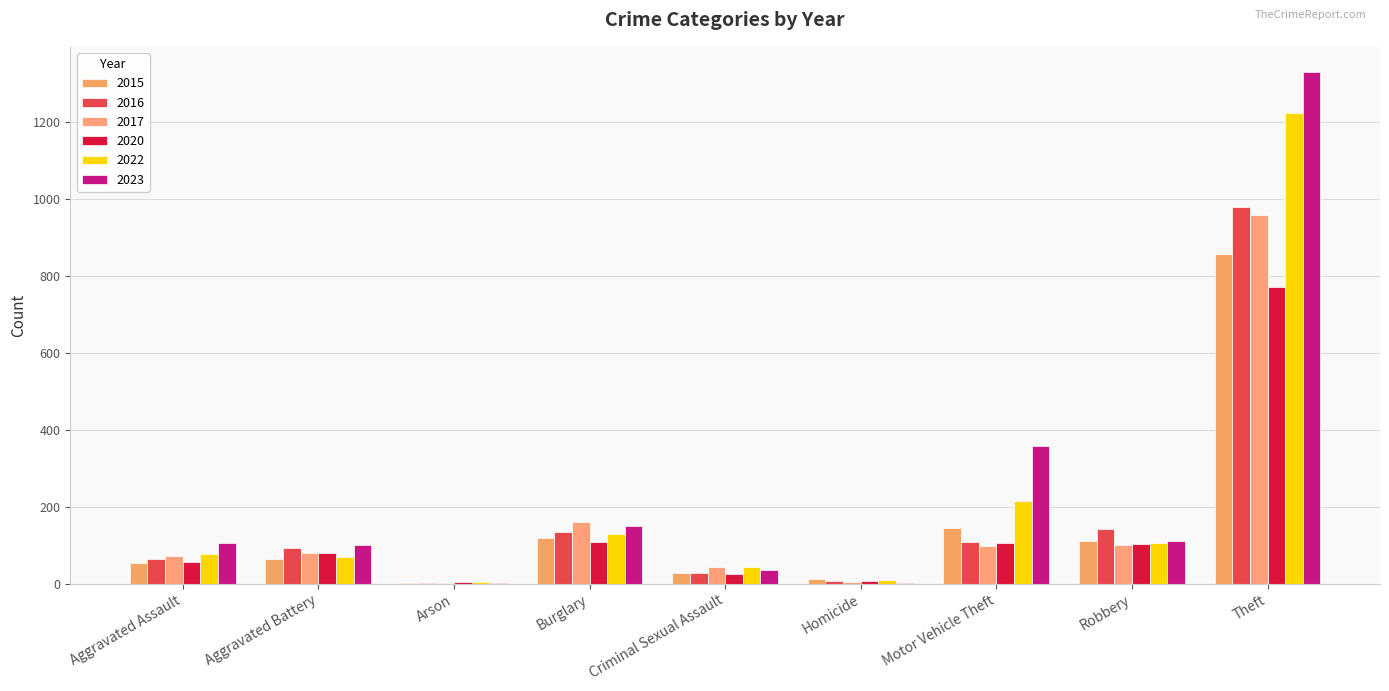

The 2023 series shows 517 at Motor Vehicle Theft. True or false?

False